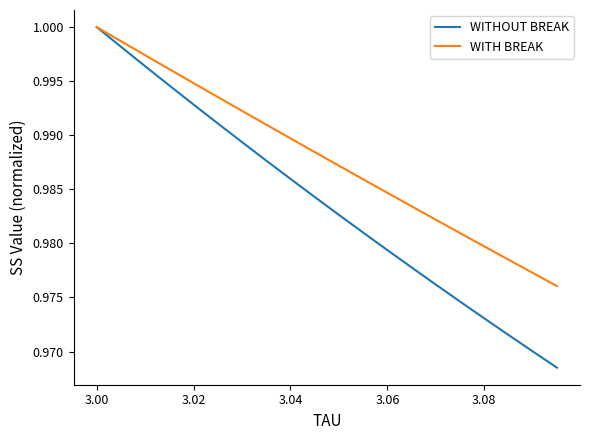

Rank the series by their average value, from highest to lowest.

WITH BREAK, WITHOUT BREAK